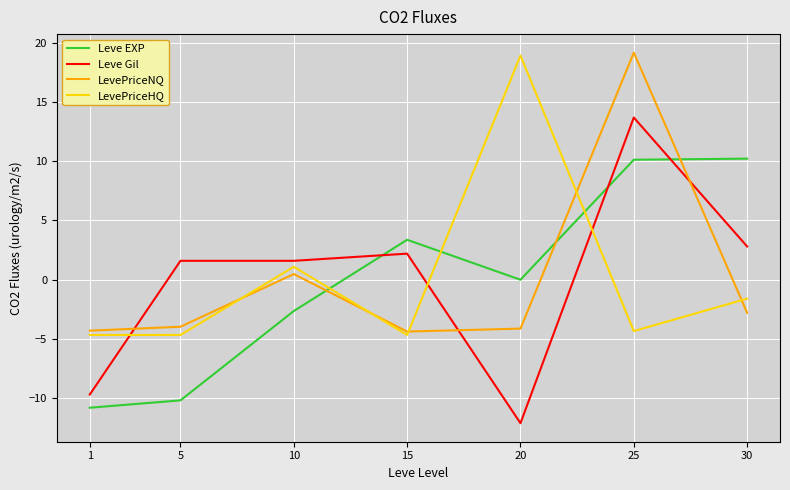

What is the difference between the maximum and minimum values in the Leve EXP series?

21.1